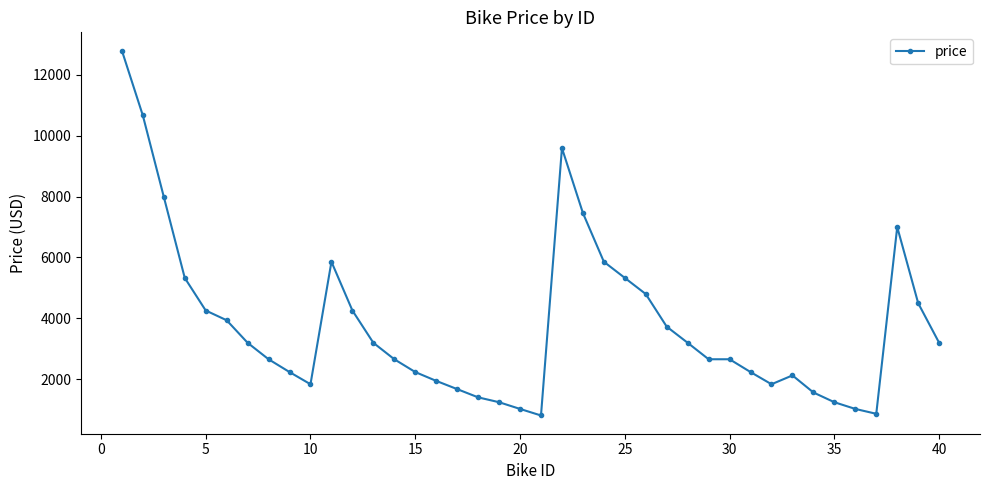

Reading left to right, what are all the values shown in this chart?

12790	10660	7990	5330	4260	3940	3200	2660	2240	1840	5860	4260	3200	2660	2240	1950	1680	1410	1250	1030	815	9590	7460	5860	5330	4800	3730	3200	2660	2660	2240	1840	2130	1570	1250	1030	870	7000	4500	3200